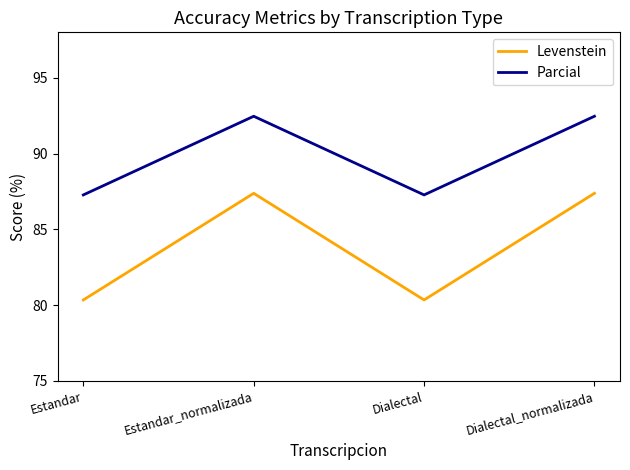

What is the spread (max minus min) of values at Estandar?

6.9